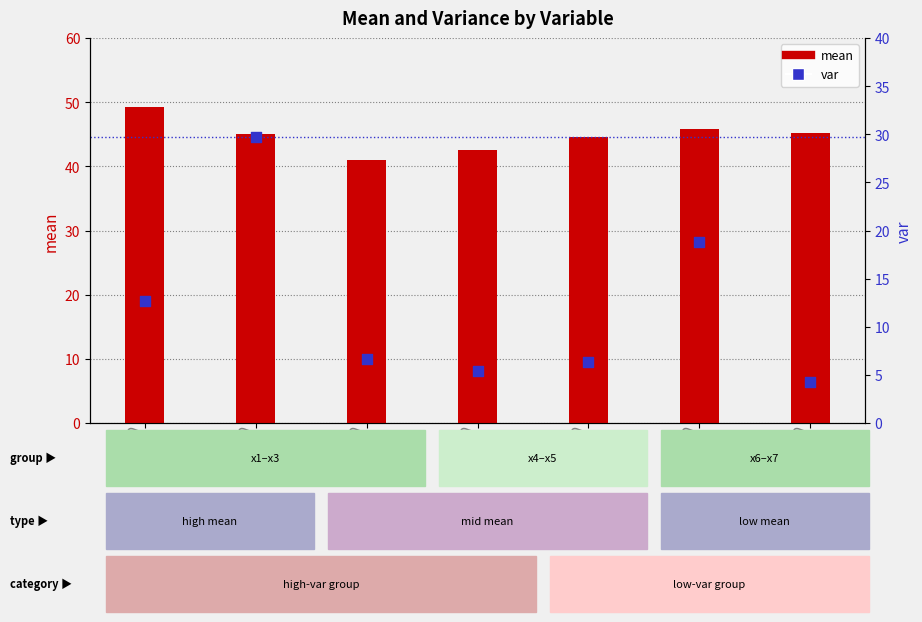

At how many categories does at least one series exceed 7?

7